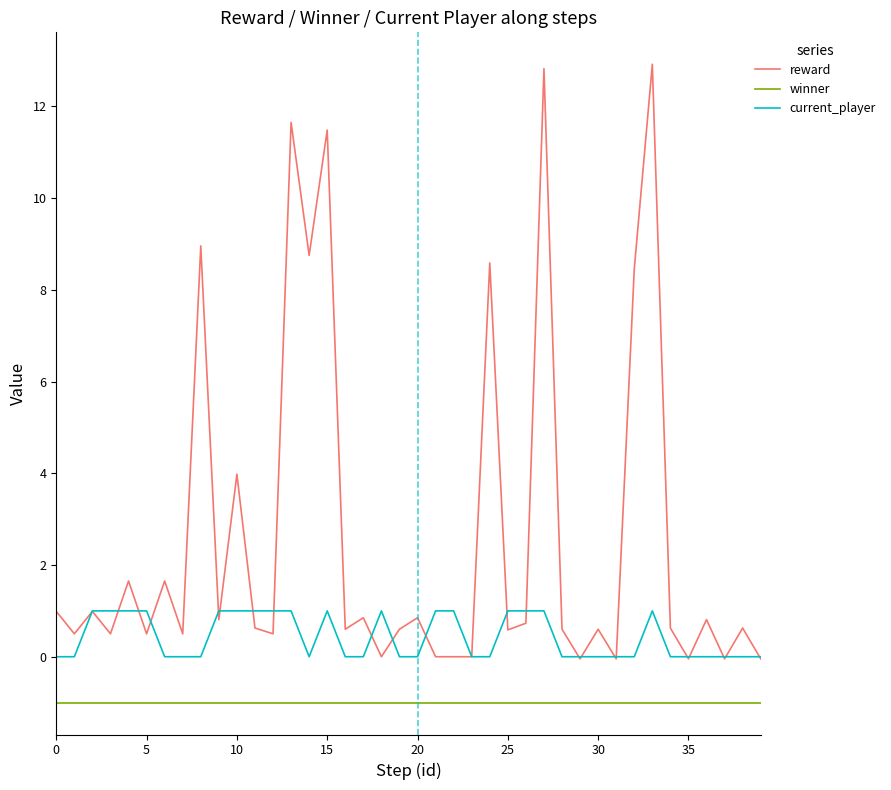

Which series has the largest total across all categories?

reward